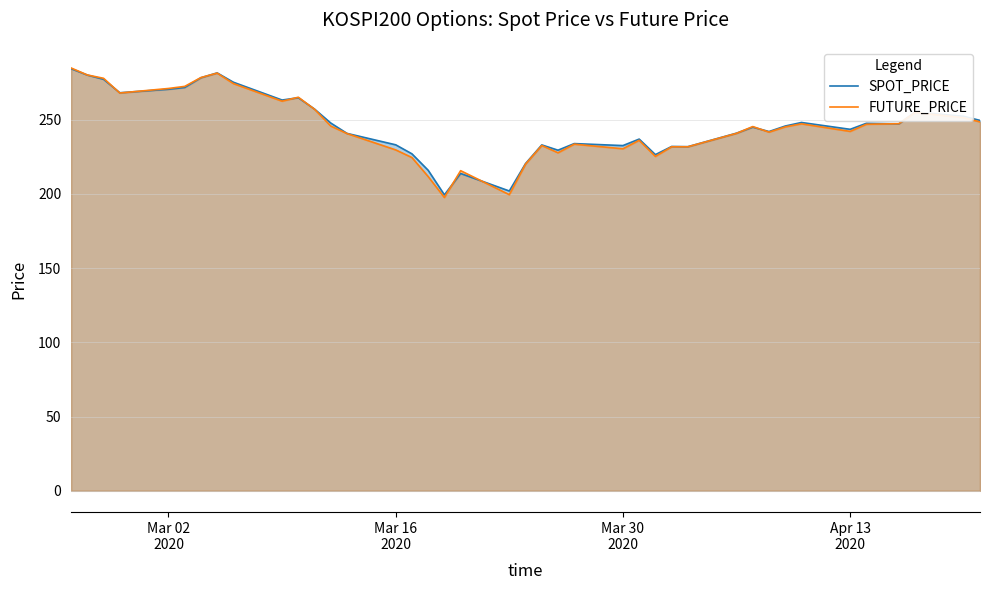

Which series has the widest spread of values?

FUTURE_PRICE